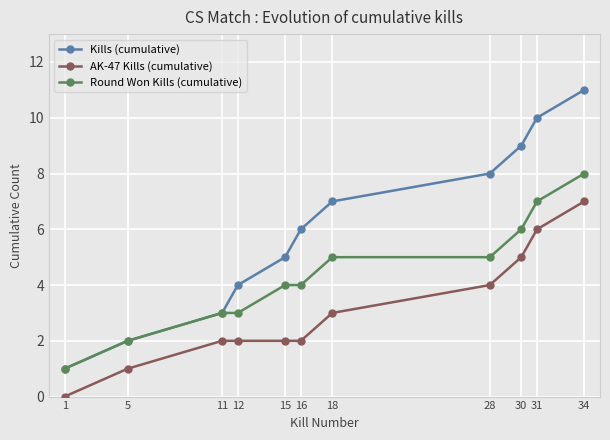

List the series in order of their overall mean, highest first.

Kills (cumulative), Round Won Kills (cumulative), AK-47 Kills (cumulative)